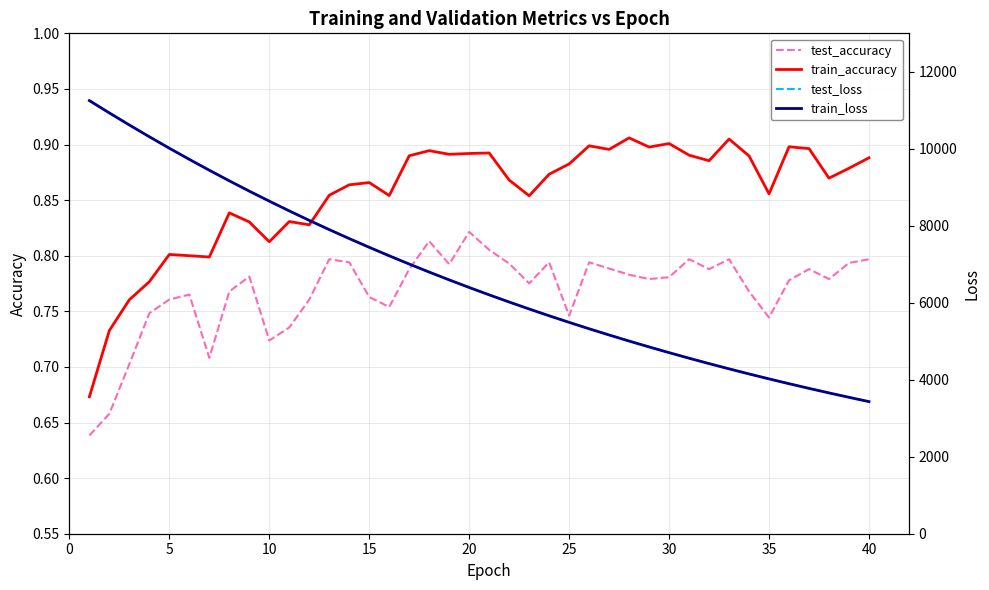

True or false: train_accuracy and test_accuracy intersect in this chart.

False